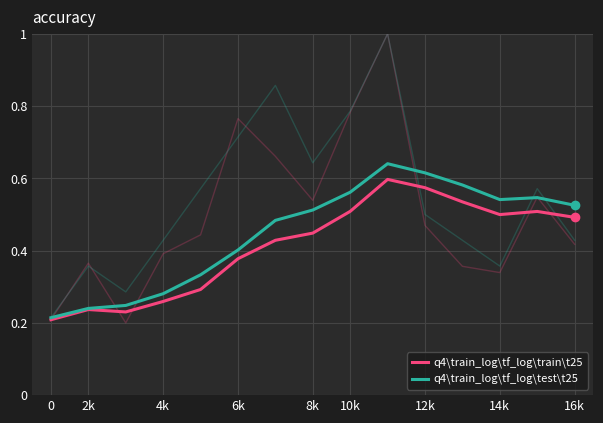

True or false: q4\train_log\tf_log\train\t25 has a value of 0.9 at 12k.

False